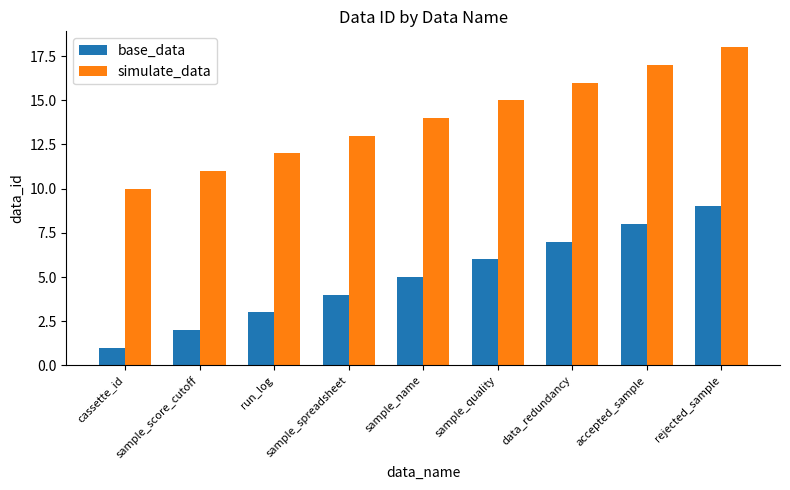

What is the difference between the simulate_data values at sample_spreadsheet and sample_quality?

2